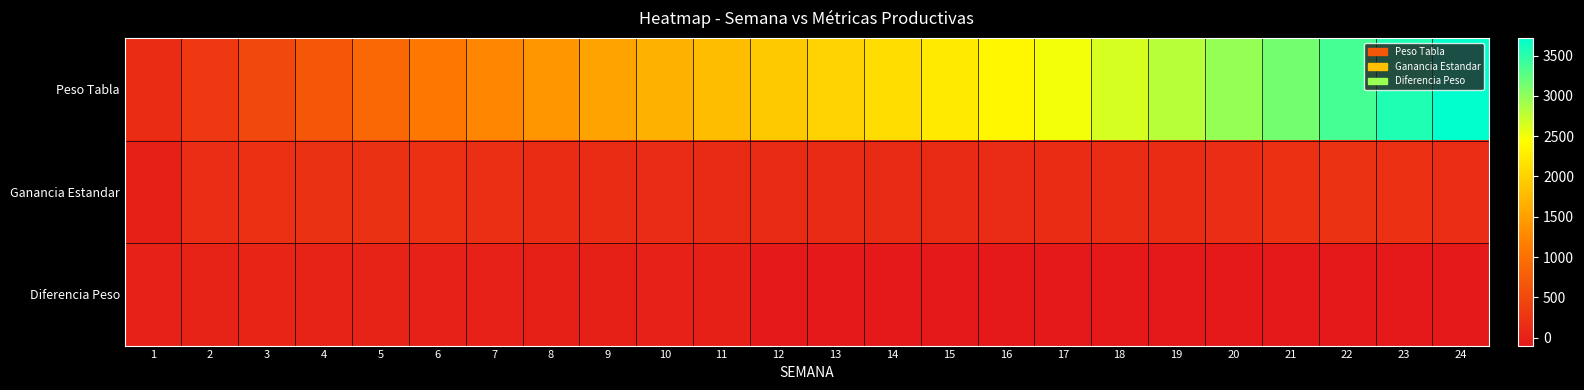

What is the total value across all series at 5?

1115.5